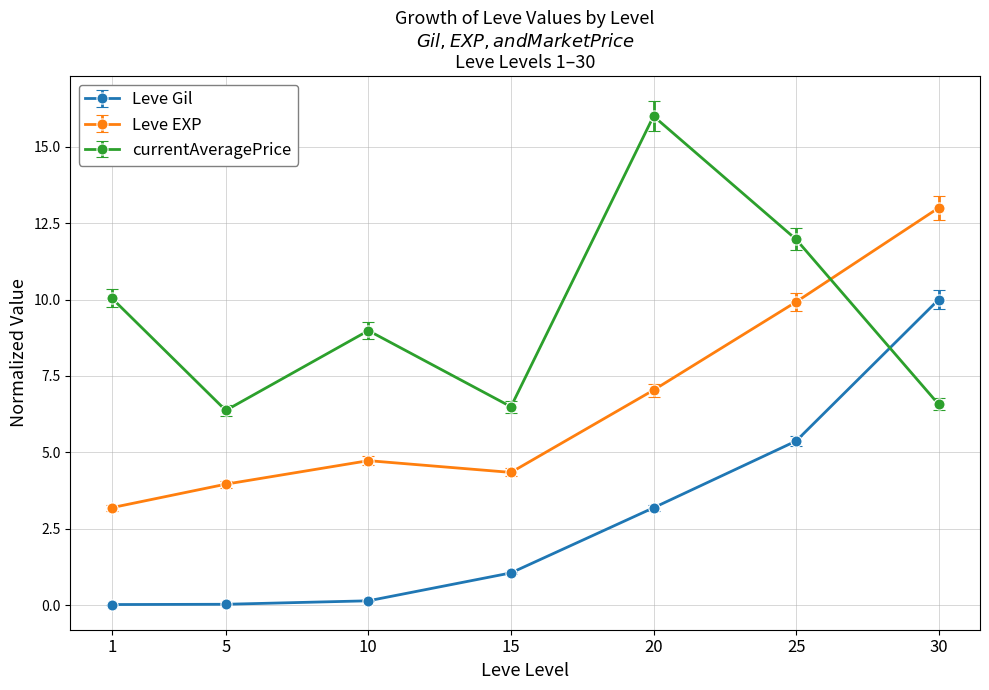

Which series has the largest range (max minus min)?

Leve Gil